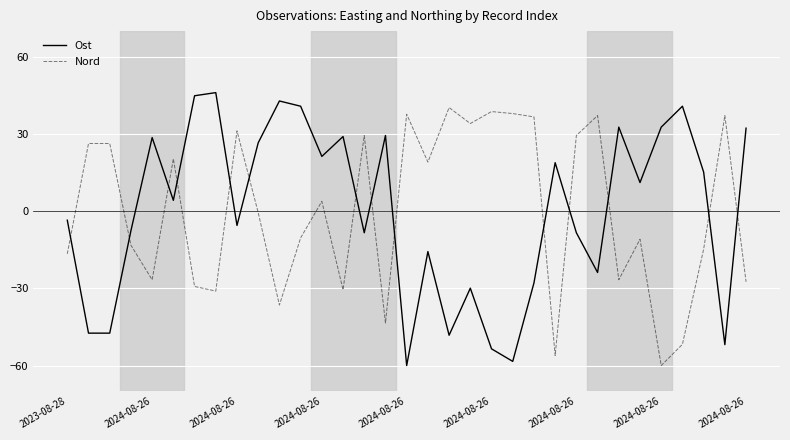

After their last crossing, which series has the higher values: Nord or Ost?

Ost